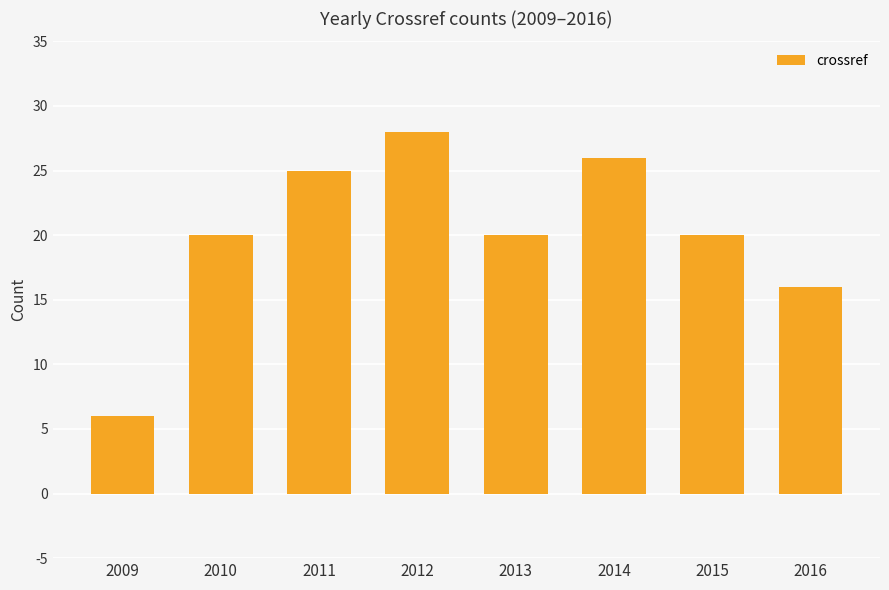

What is the value of the 3rd bar from the left?

25